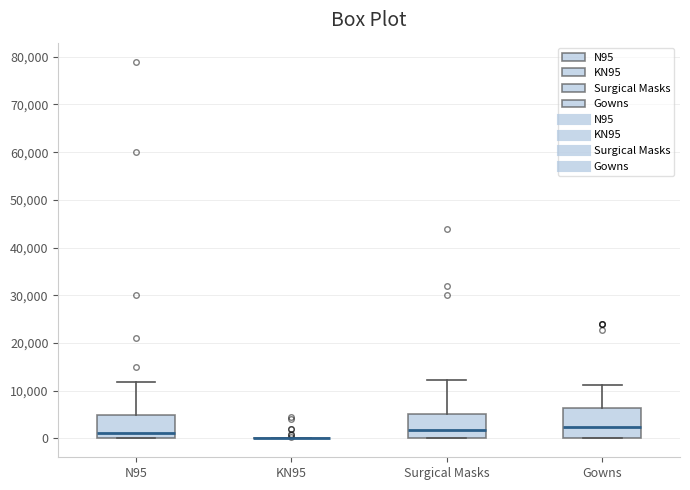

Where does the median line of the box for N95 sit on the y-axis? The values are not printed on the chart, so give them approximately, as read against the axis.

1000